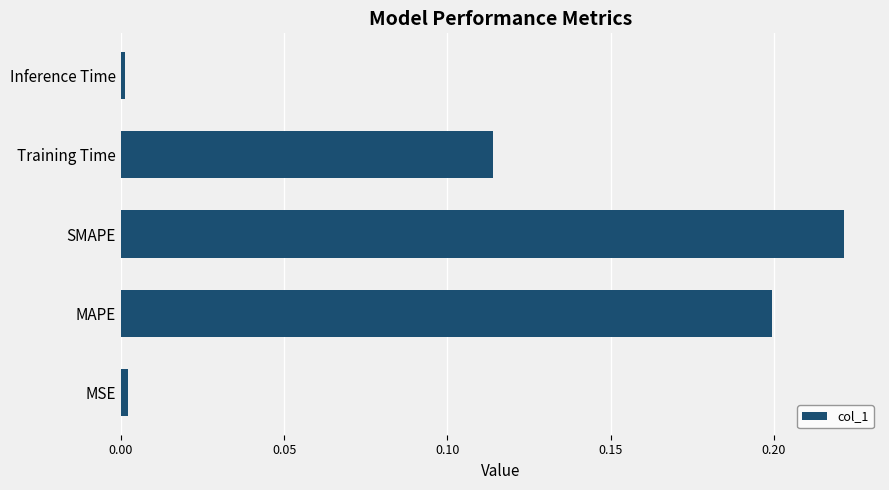

At which category does the chart reach its peak across all series?

SMAPE